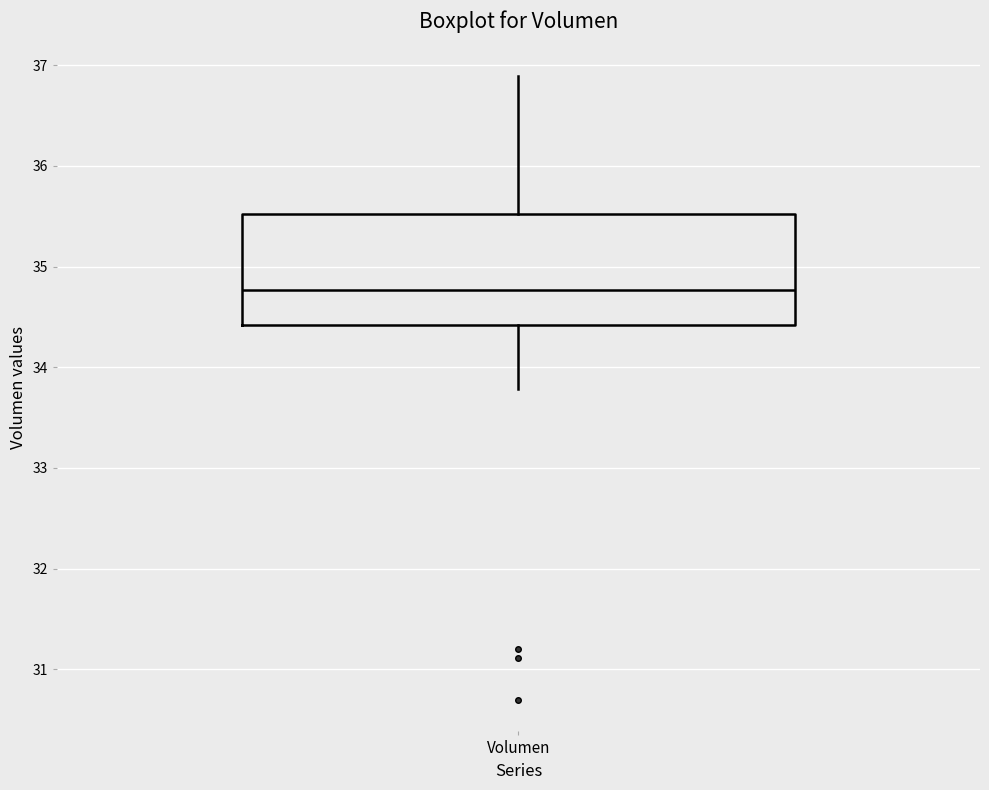

Transcribe this box plot: give where the median line is, the range the box spans, and where the two whiskers end, as read against the y-axis. The values are not printed on the chart, so give them approximately, as read against the axis.

median 34.8, box 34.4 to 35.5, whiskers 33.8 to 36.9